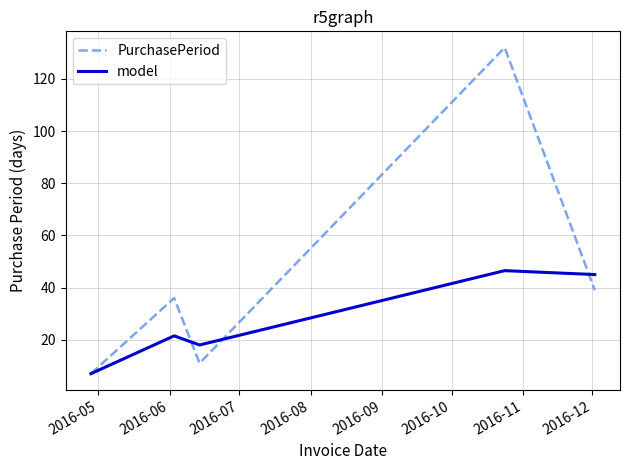

Does the chart have visible grid lines?

Yes